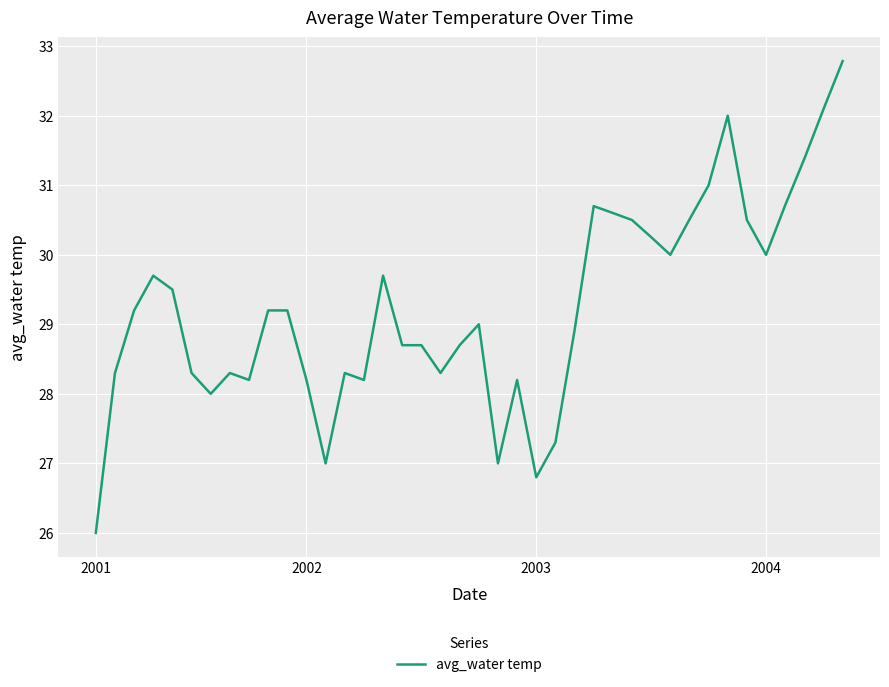

What is the minimum value shown in the chart?

26.0